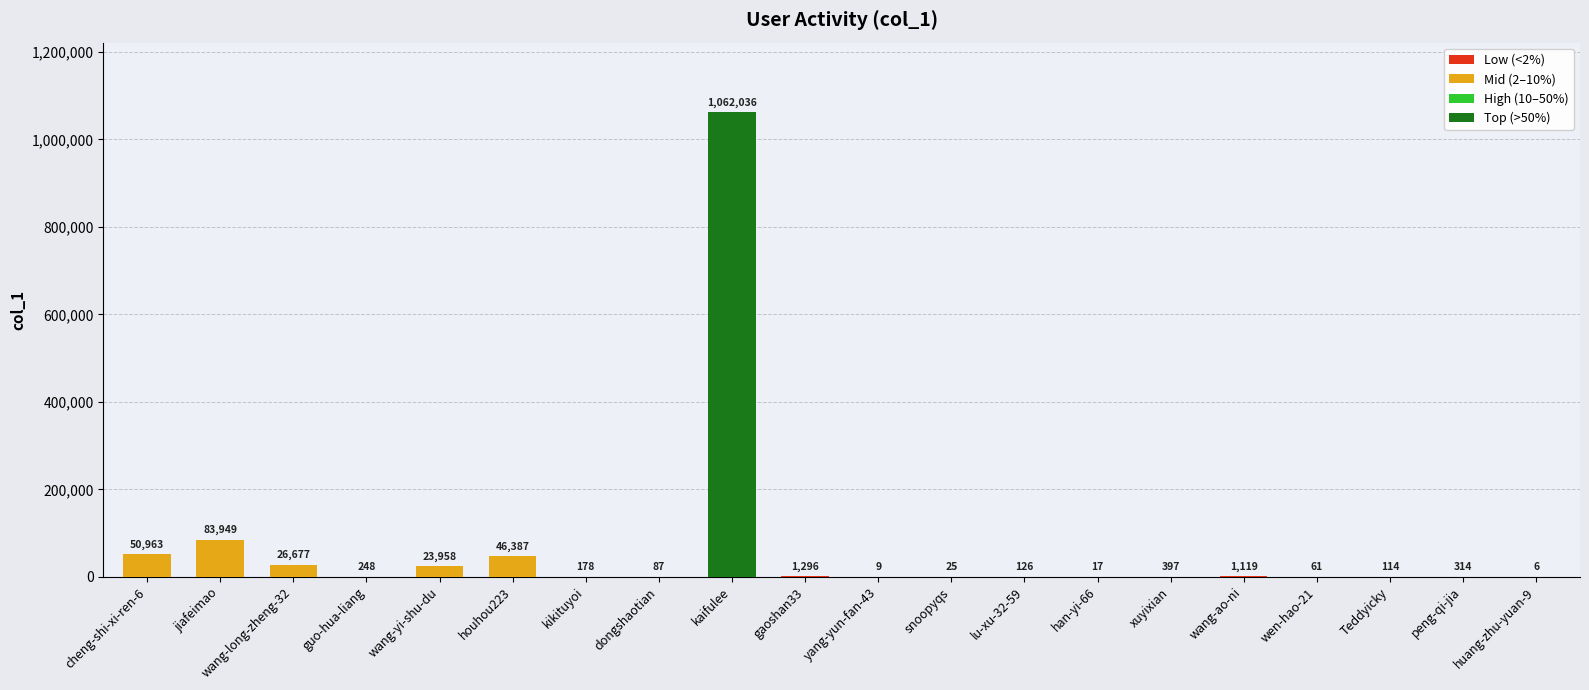

Is it true that the value at jiafeimao is 19687?

False